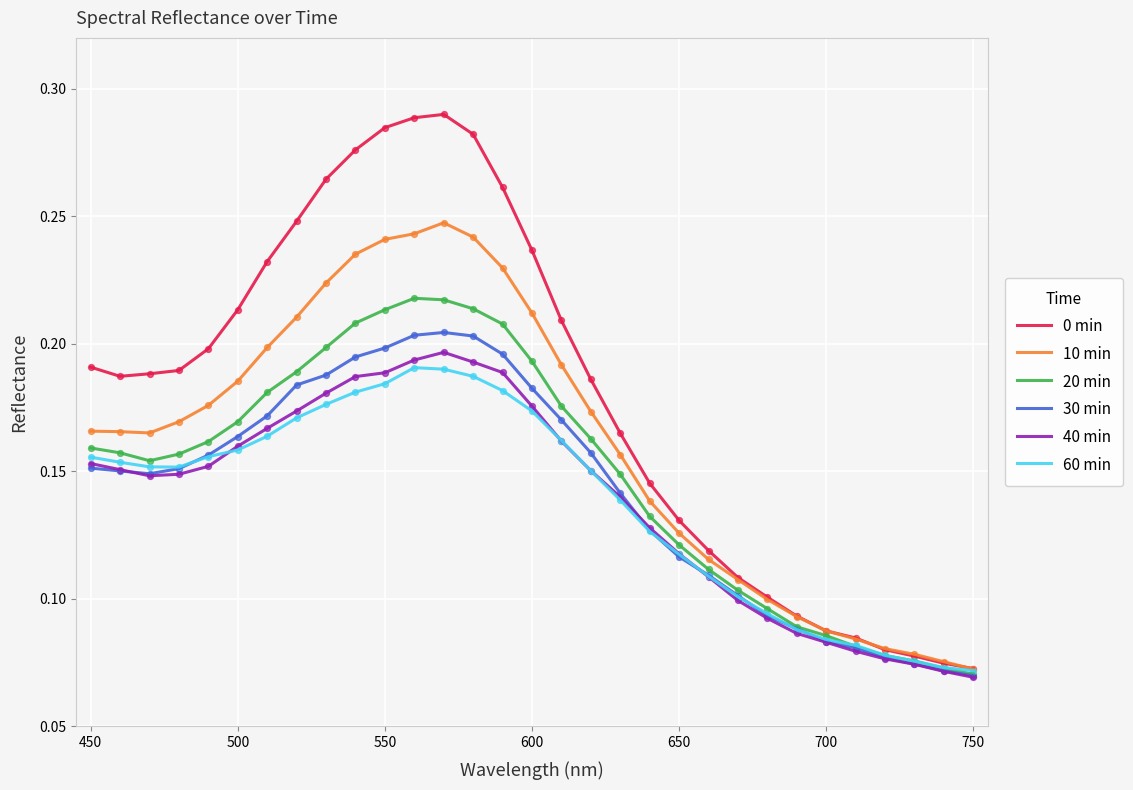

Which series has the largest total across all categories?

0 min